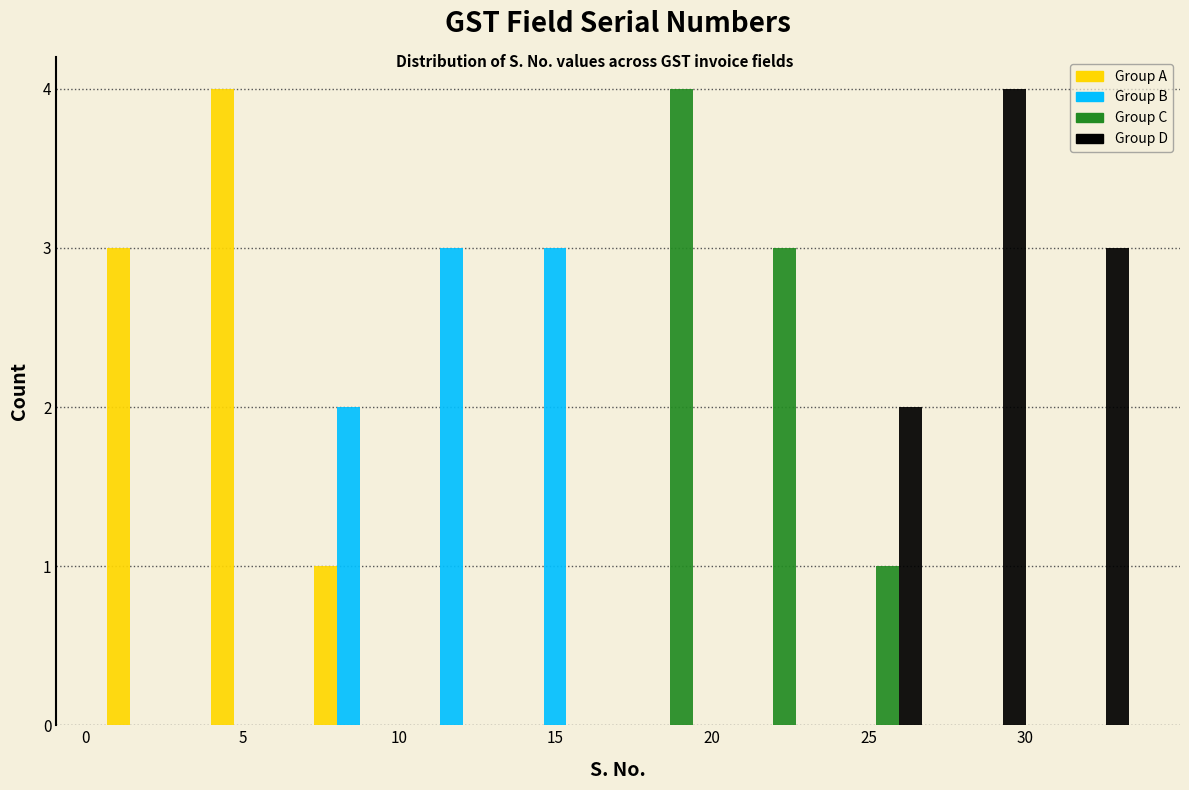

What is the height of the Group D bar covering 30.2 to 33.5 on the x-axis? Neither the bar edges nor the heights are printed on the chart, so give them approximately, as read against the axes.

3